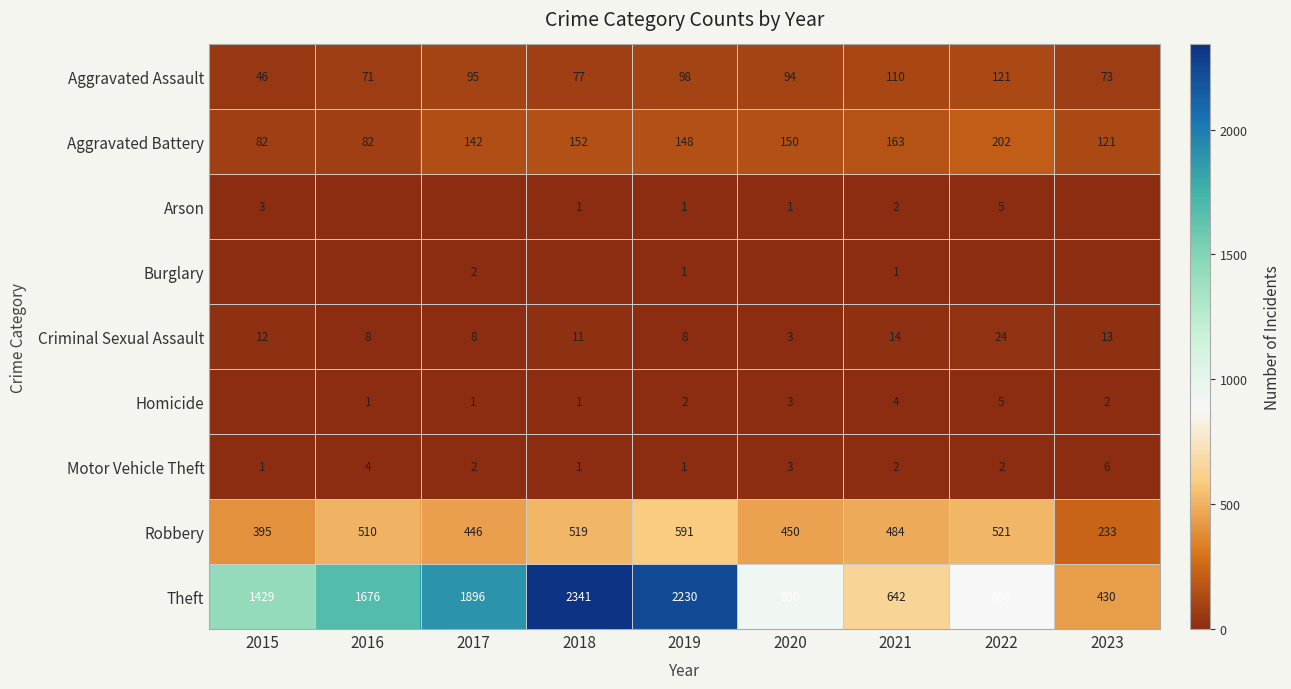

Which has a higher value, 2020 or 2022?

2022